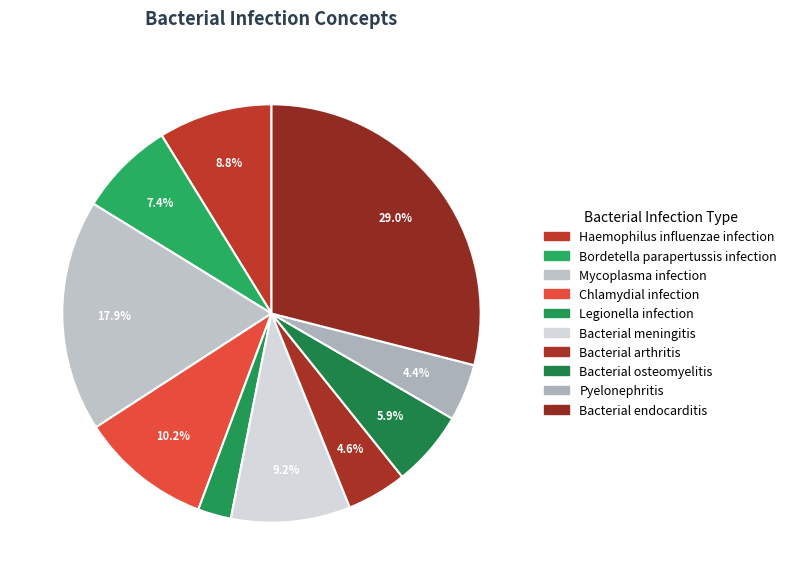

How many slices are in this pie chart?

10